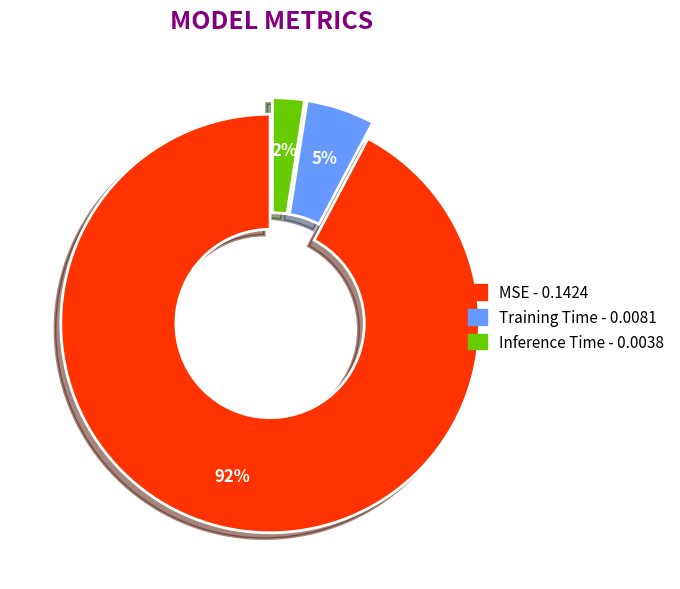

Count the number of slices in the pie.

3